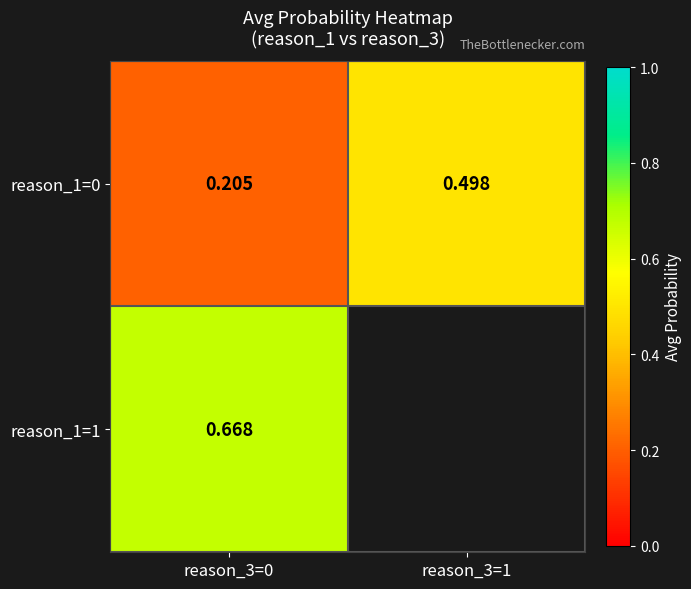

True or false: reason_1=0 has a value of 0.7 at reason_3=1.

False